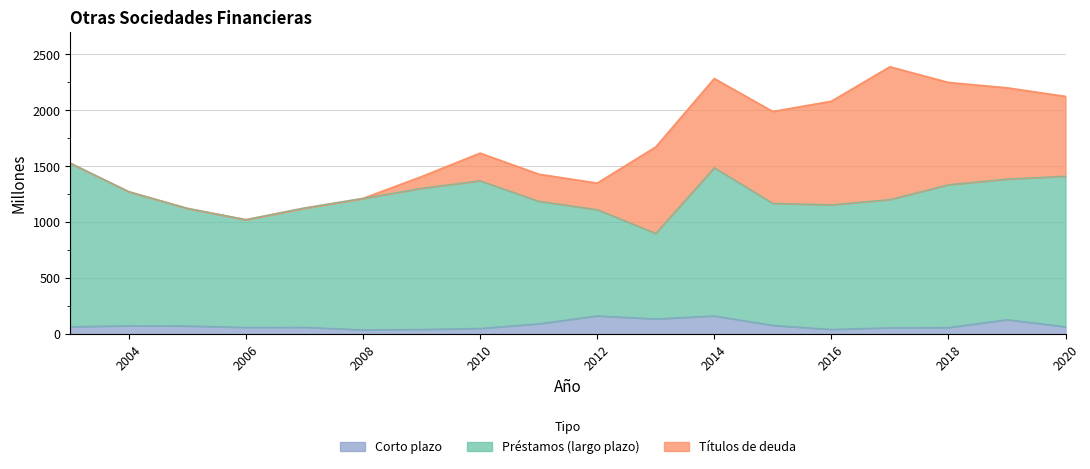

Which series has the largest total across all categories?

Préstamos (largo plazo)